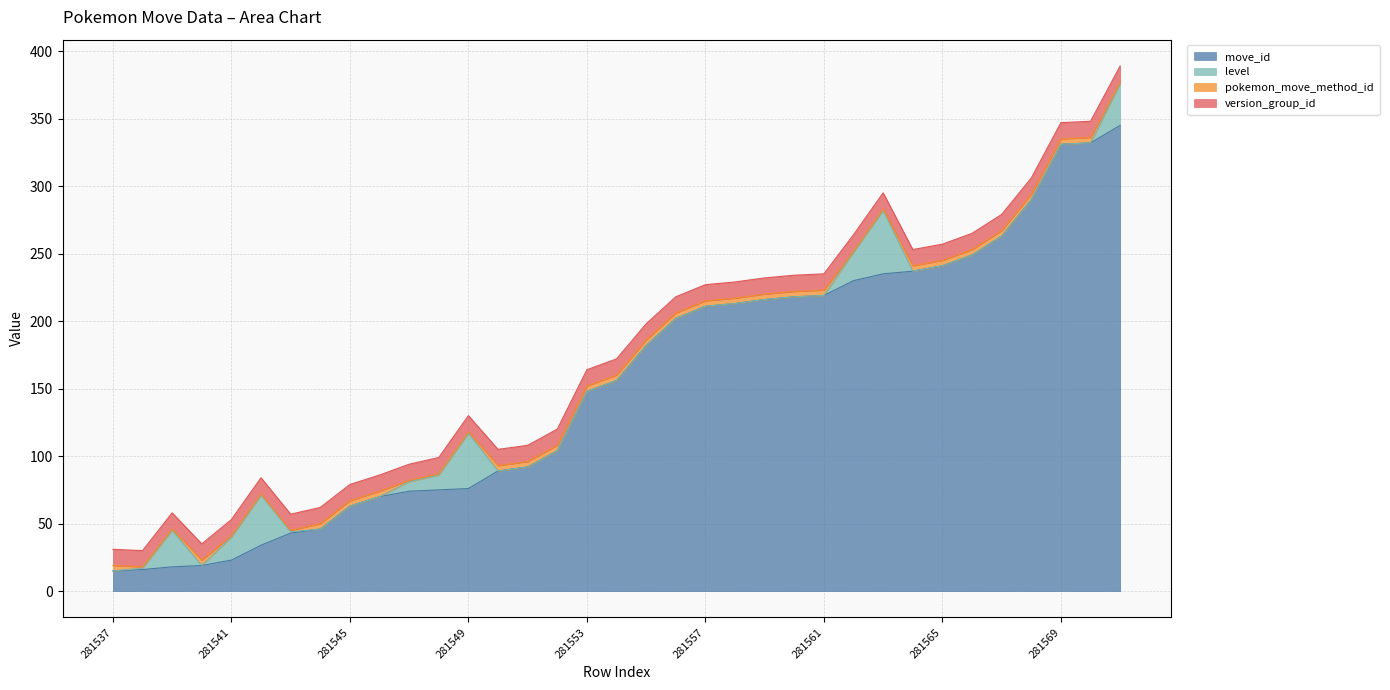

What are all the series names shown in the legend?

move_id, level, pokemon_move_method_id, version_group_id